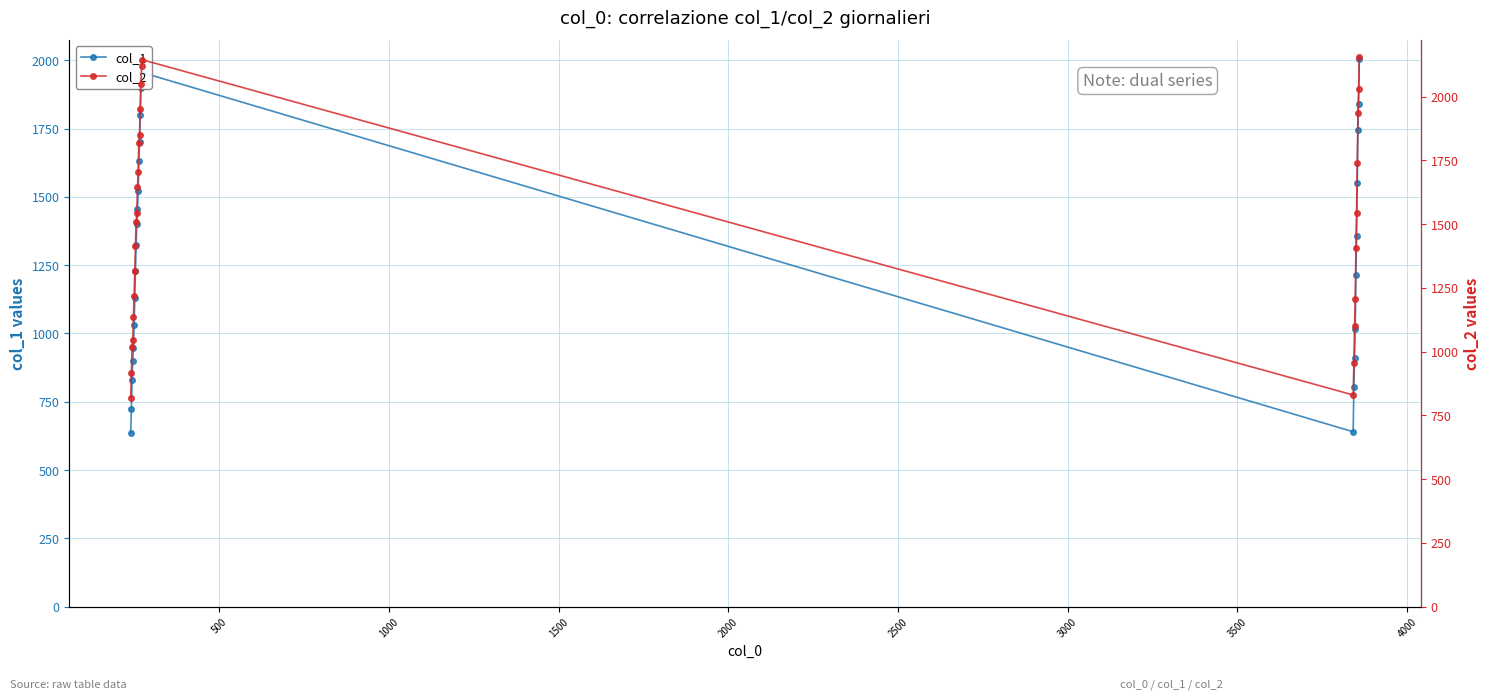

What is the value of the col_1 point at the 10th from the left?

1400